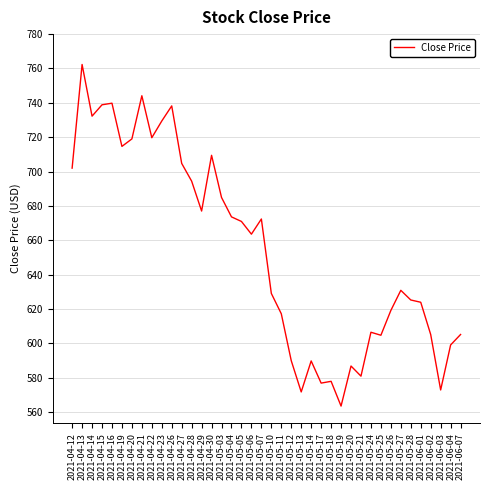

Count the number of values greater than 663.

20